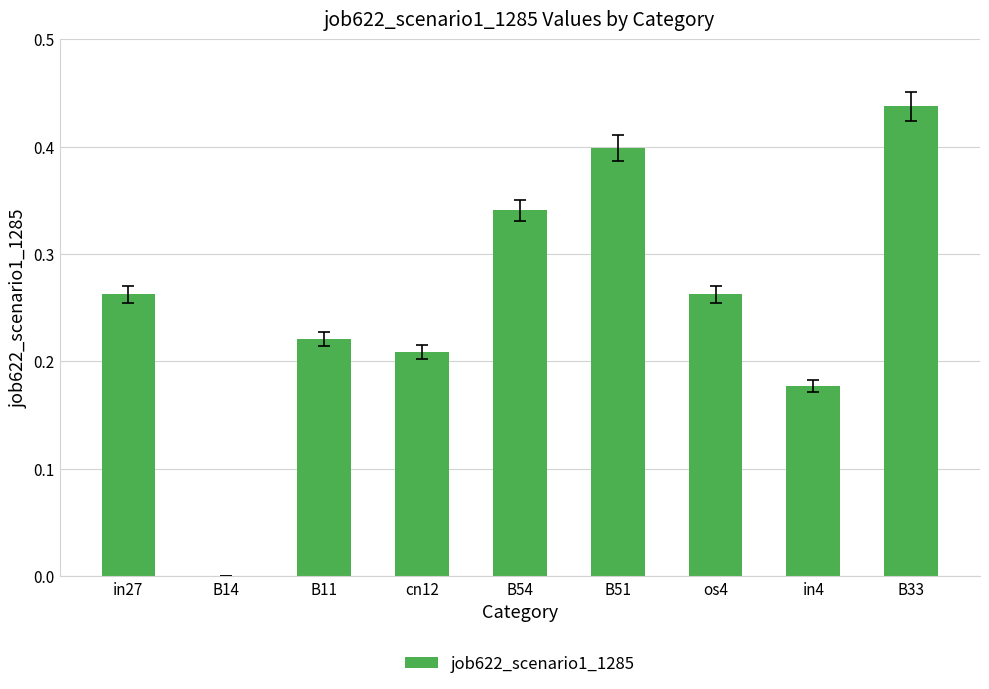

The value at B14 is 0.3. True or false?

False